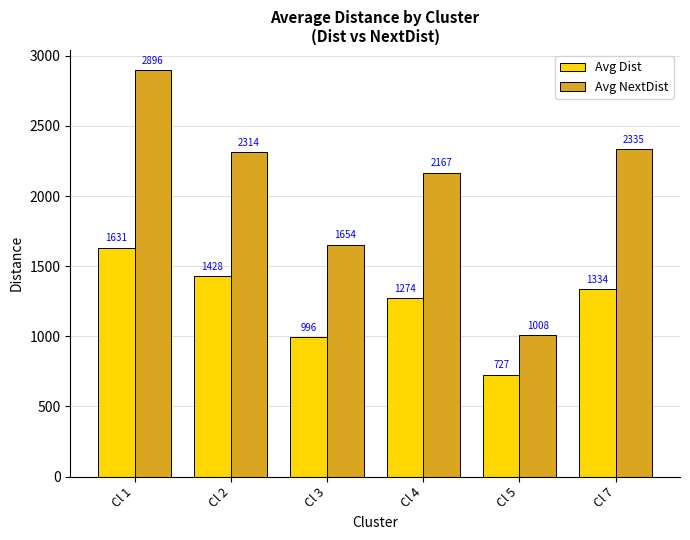

The value of Avg NextDist at Cl 1 is 4784.4. True or false?

False